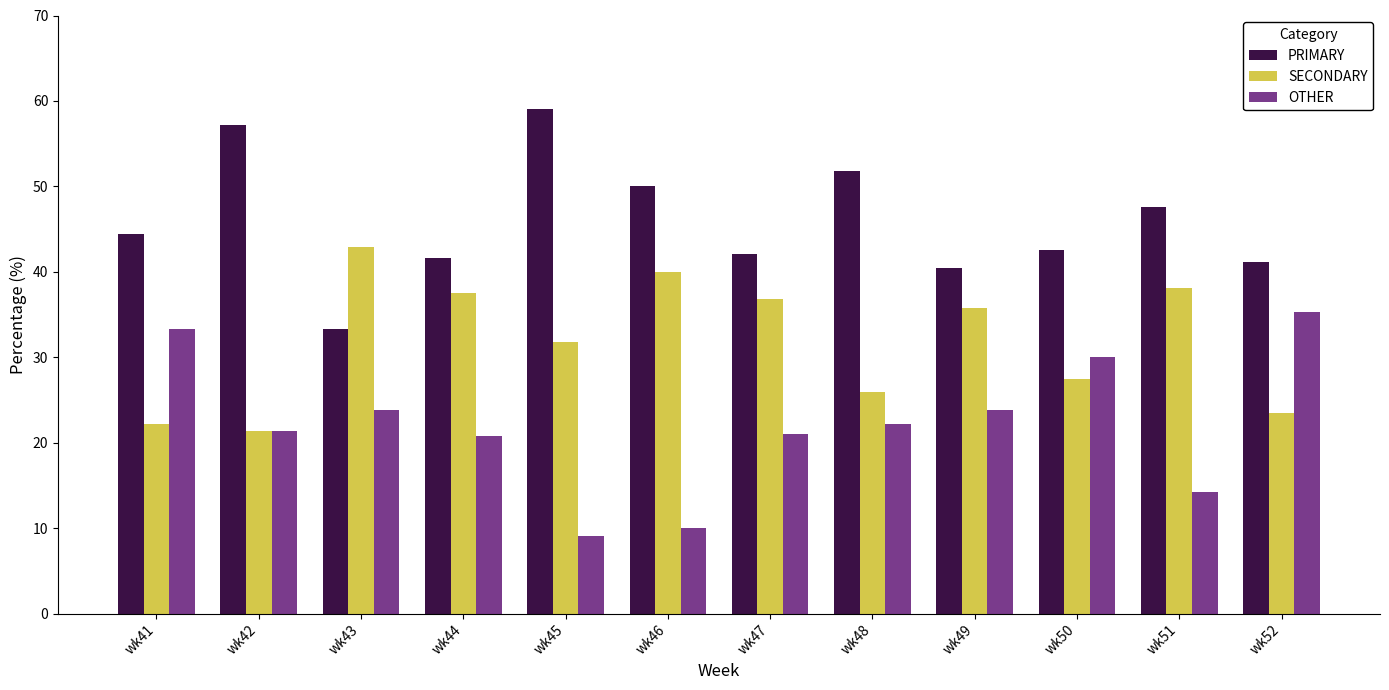

Are the bars grouped side by side (vs. stacked)?

Yes